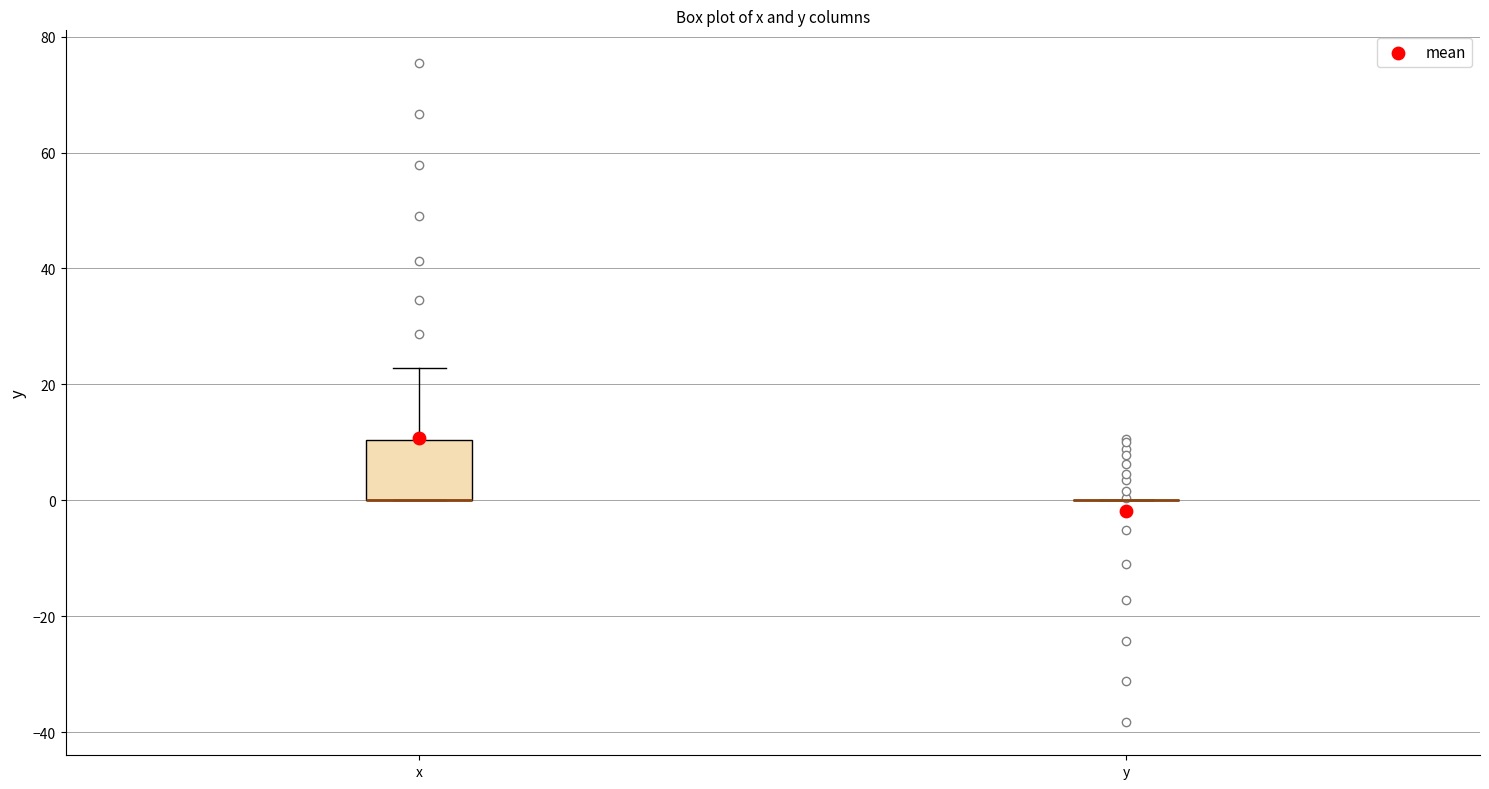

Reading left to right, read every box against the y-axis: the position of its median line, the range the box covers, and the ends of its whiskers. The values are not printed on the chart, so give them approximately, as read against the axis.

x: median 0 (drawn on the box's lower edge), box 0 to 10, whiskers 0 to 22
y: box collapsed to a line at 0, whiskers 0 to 0